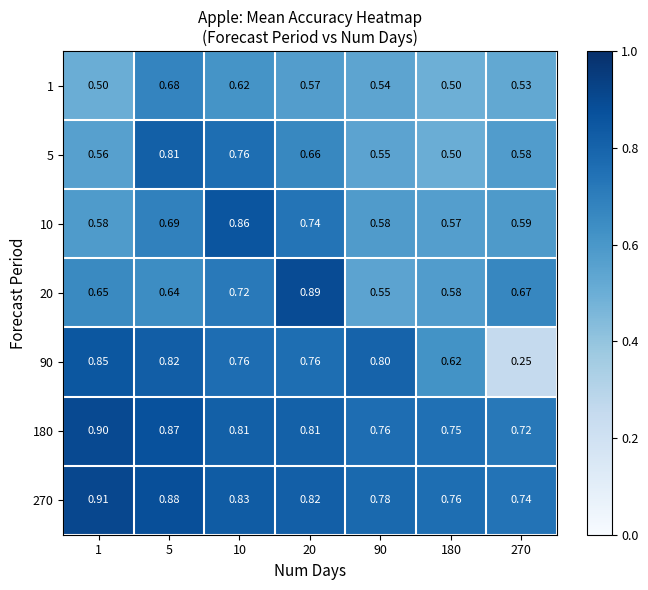

At how many categories does at least one series exceed 0?

7